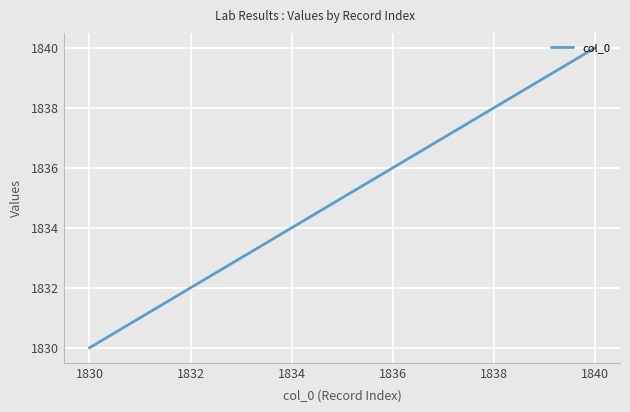

What is the greatest value displayed?

1840